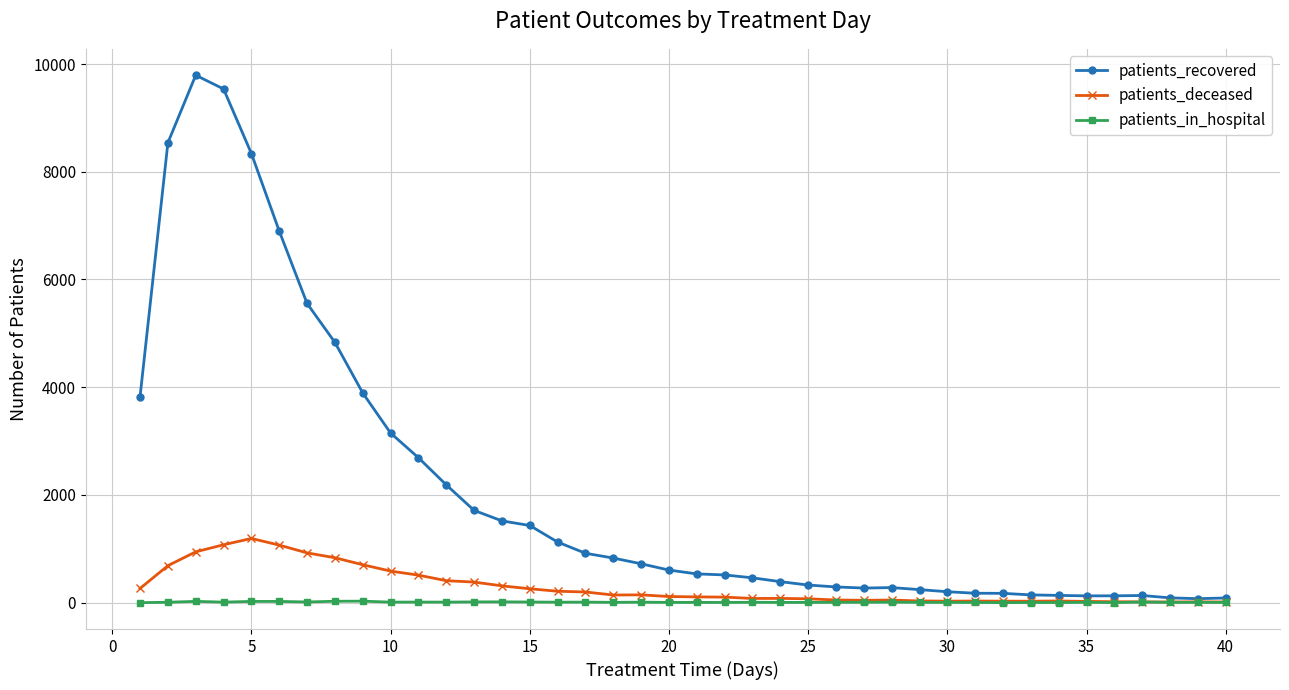

In patients_deceased, how many points are lower than both neighbors (excluding endpoints)?

6